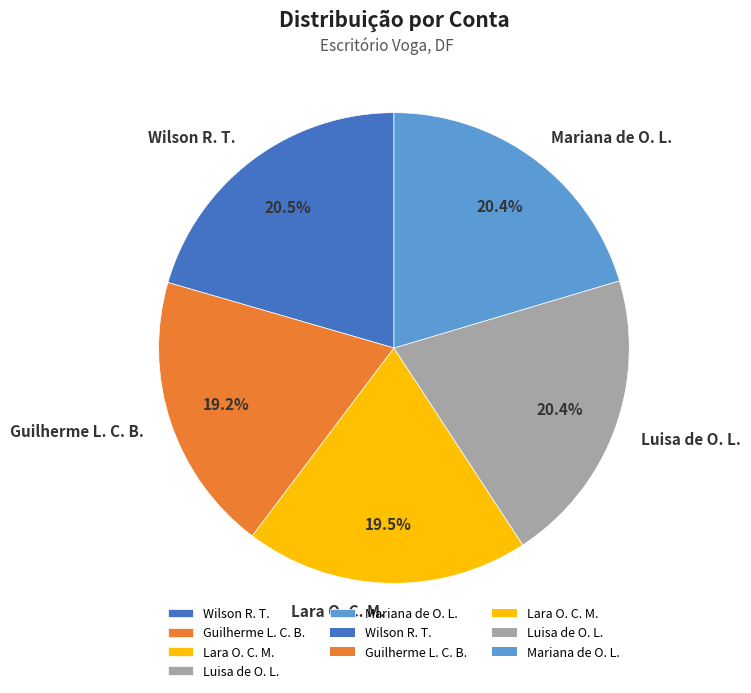

Is there a majority slice in this chart?

No